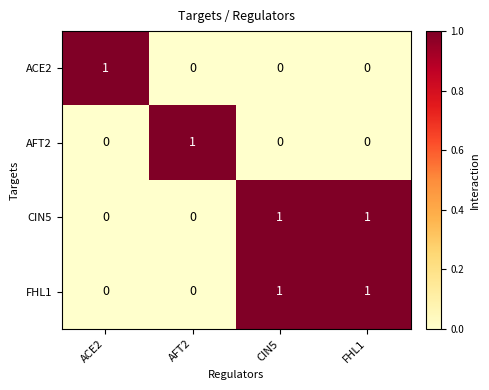

At which label does AFT2 reach its peak?

AFT2